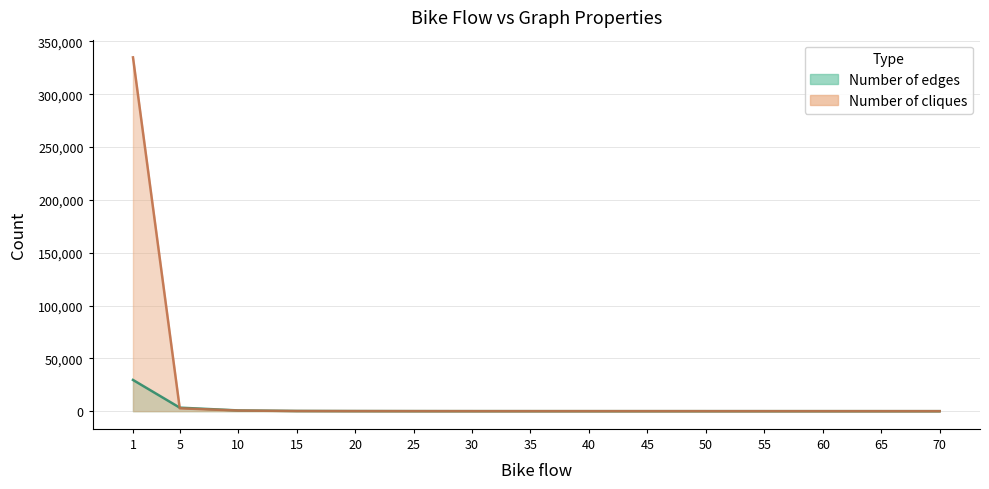

Where do Number of edges and Number of cliques first cross each other?

1 and 5